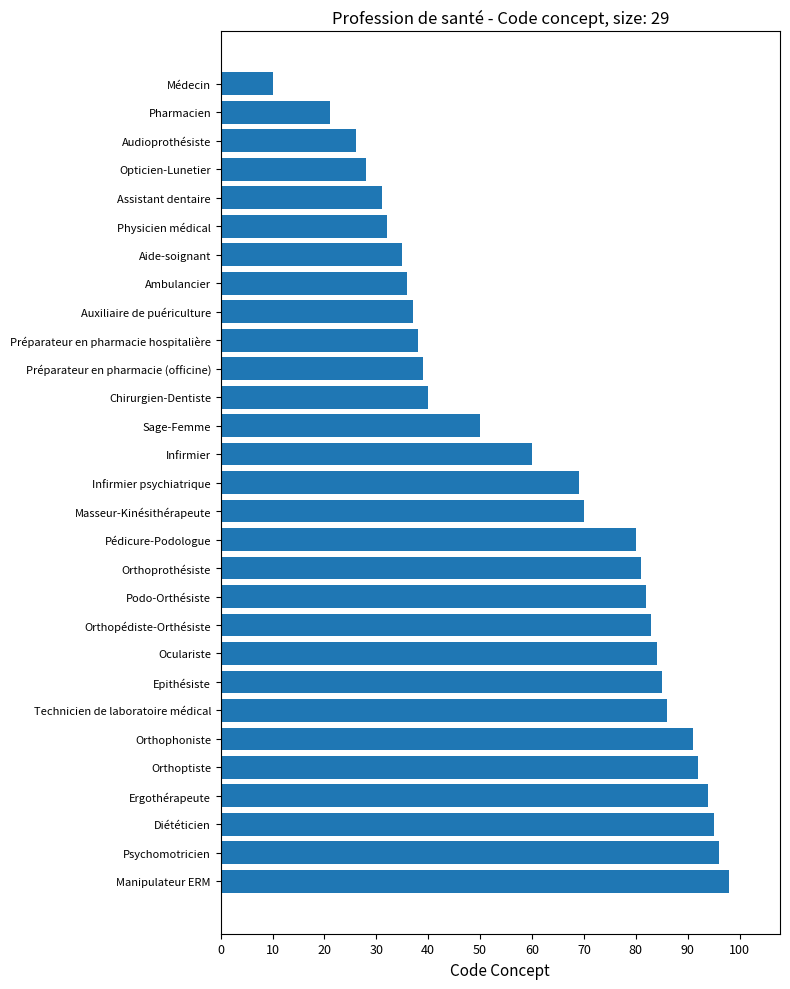

What is the change in value from Opticien-Lunetier to Manipulateur ERM?

+70